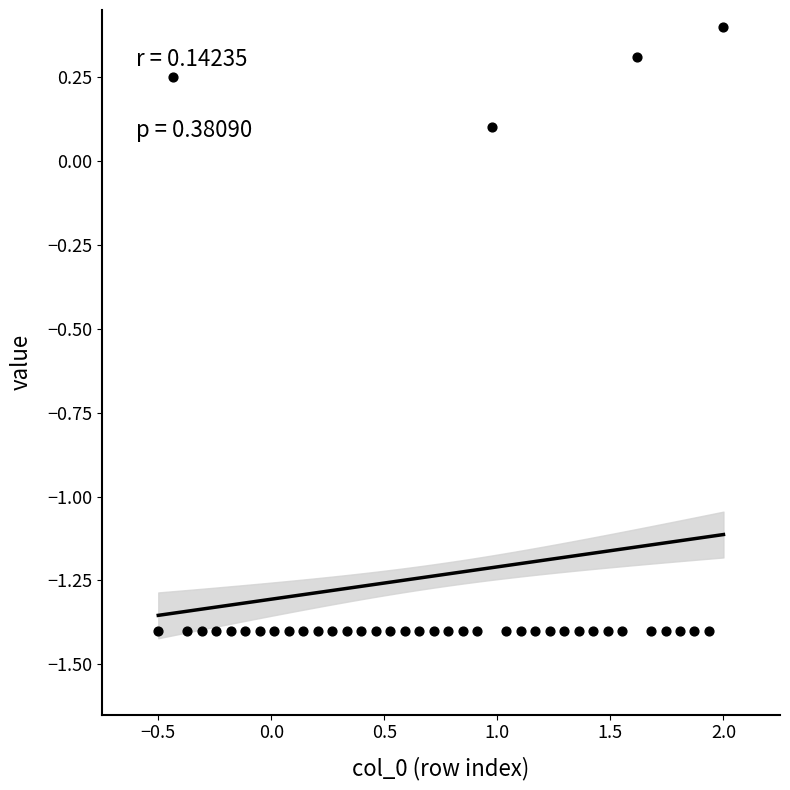

What is the range of X values (max minus min)?

2.5